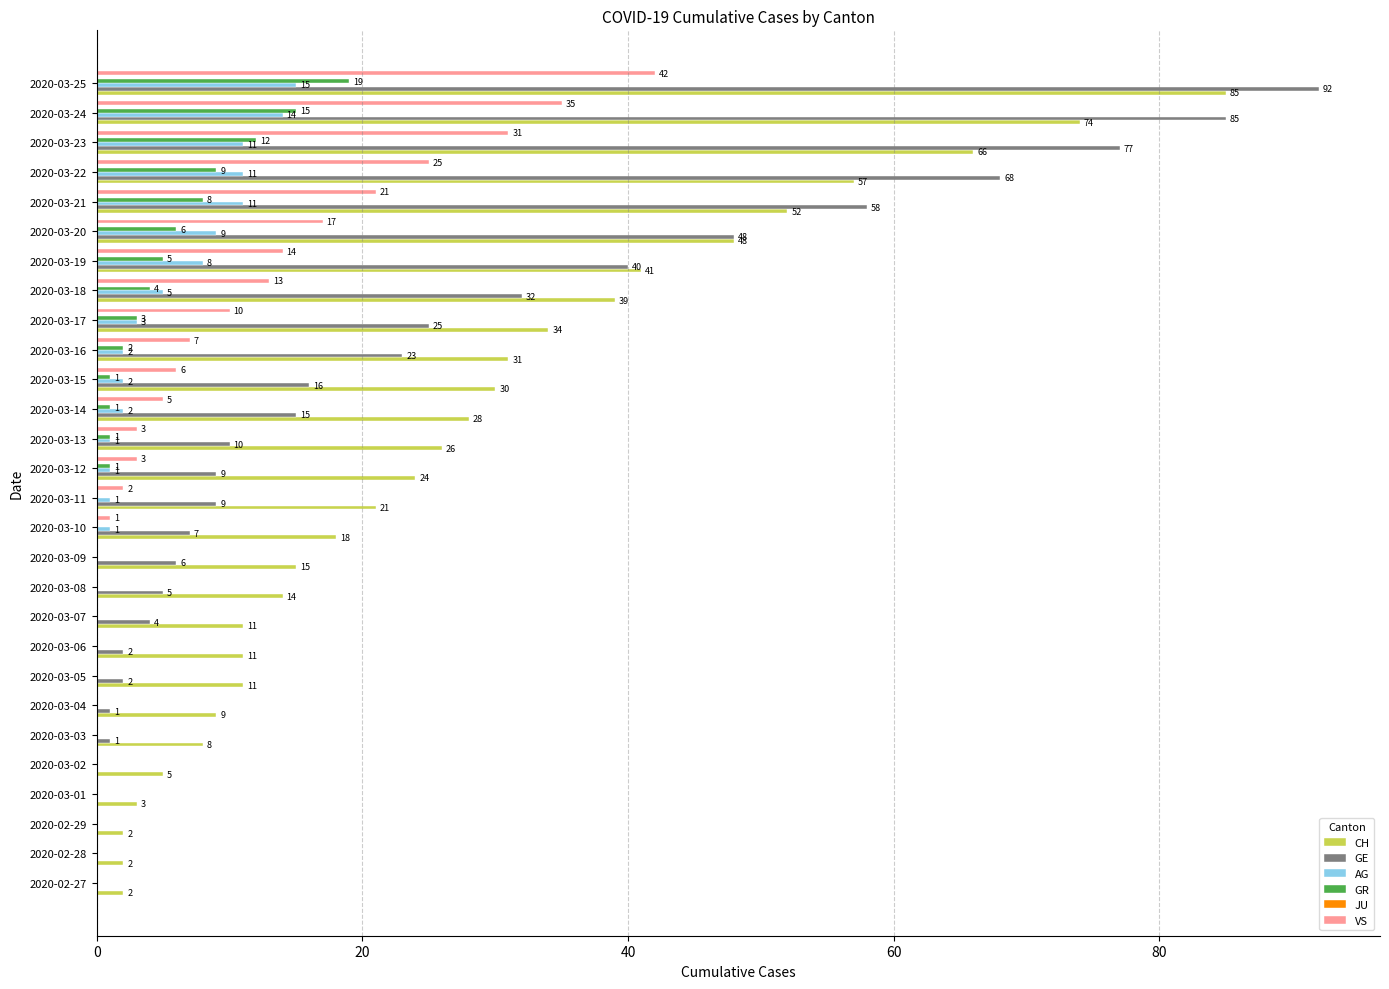

What is the maximum value shown in the chart?

92